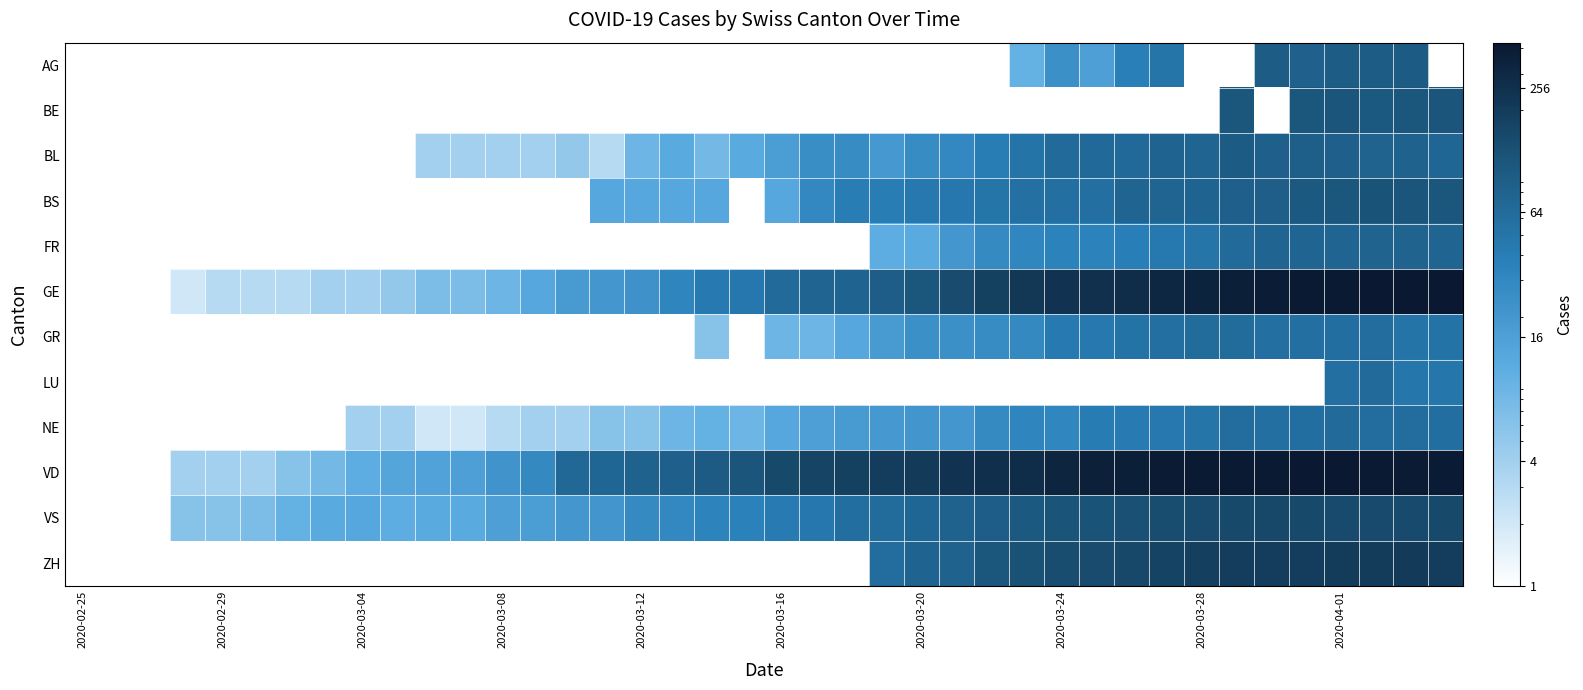

What is the maximum value shown in the chart?

424.0